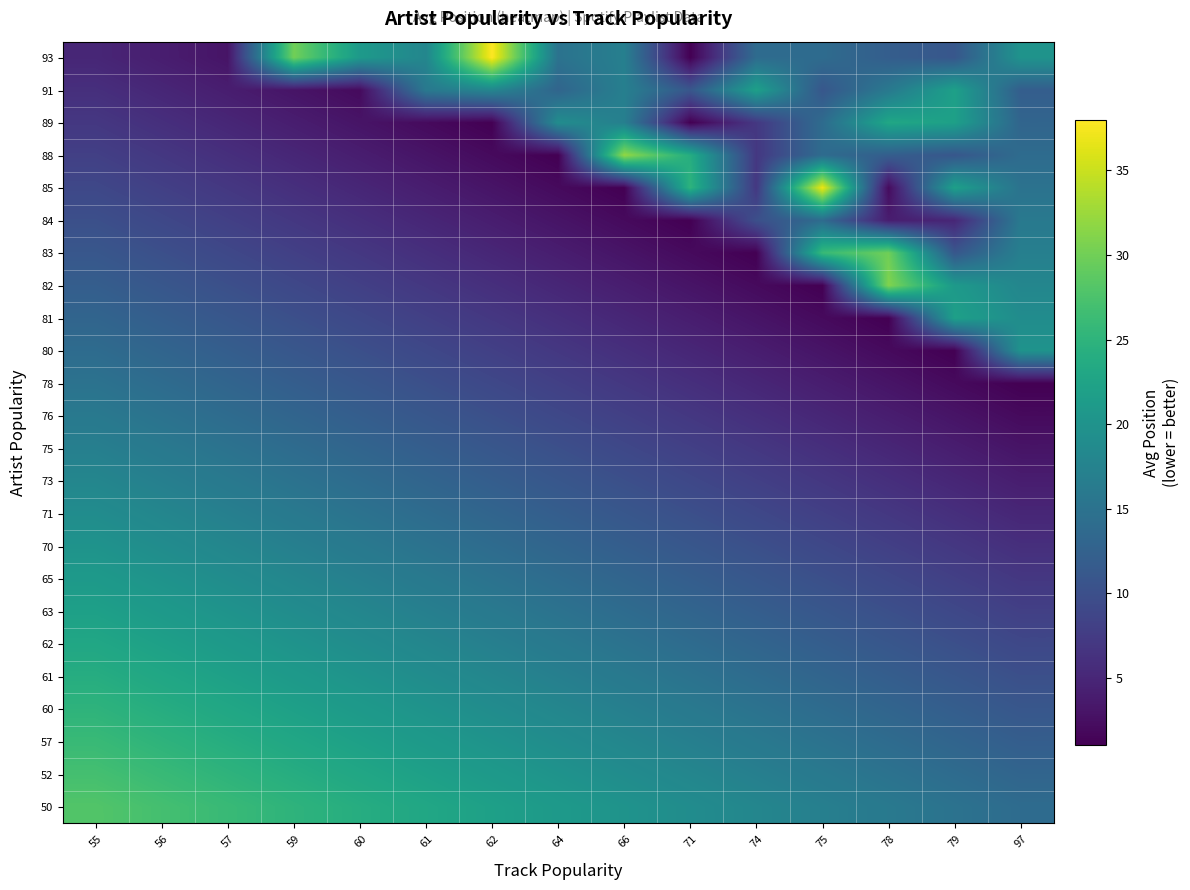

Reading left to right, what are all the values shown in this chart?

50: 55=28	56=27	57=26	59=25	60=24	61=23	62=22	64=21	66=20	71=19	74=18	75=17	78=16	79=15	97=14
52: 55=27	56=26	57=25	59=24	60=23	61=22	62=21	64=20	66=19	71=18	74=17	75=16	78=15	79=14	97=13
57: 55=26	56=25	57=24	59=23	60=22	61=21	62=20	64=19	66=18	71=17	74=16	75=15	78=14	79=13	97=12
60: 55=25	56=24	57=23	59=22	60=21	61=20	62=19	64=18	66=17	71=16	74=15	75=14	78=13	79=12	97=11
61: 55=24	56=23	57=22	59=21	60=20	61=19	62=18	64=17	66=16	71=15	74=14	75=13	78=12	79=11	97=10
62: 55=23	56=22	57=21	59=20	60=19	61=18	62=17	64=16	66=15	71=14	74=13	75=12	78=11	79=10	97=9
63: 55=22	56=21	57=20	59=19	60=18	61=17	62=16	64=15	66=14	71=13	74=12	75=11	78=10	79=9	97=8
65: 55=21	56=20	57=19	59=18	60=17	61=16	62=15	64=14	66=13	71=12	74=11	75=10	78=9	79=8	97=7
70: 55=20	56=19	57=18	59=17	60=16	61=15	62=14	64=13	66=12	71=11	74=10	75=9	78=8	79=7	97=6
71: 55=19	56=18	57=17	59=16	60=15	61=14	62=13	64=12	66=11	71=10	74=9	75=8	78=7	79=6	97=5
73: 55=18	56=17	57=16	59=15	60=14	61=13	62=12	64=11	66=10	71=9	74=8	75=7	78=6	79=5	97=4
75: 55=17	56=16	57=15	59=14	60=13	61=12	62=11	64=10	66=9	71=8	74=7	75=6	78=5	79=4	97=3
76: 55=16	56=15	57=14	59=13	60=12	61=11	62=10	64=9	66=8	71=7	74=6	75=5	78=4	79=3	97=2
78: 55=15	56=14	57=13	59=12	60=11	61=10	62=9	64=8	66=7	71=6	74=5	75=4	78=3	79=2	97=1
80: 55=14	56=13	57=12	59=11	60=10	61=9	62=8	64=7	66=6	71=5	74=4	75=3	78=2	79=1	97=20
81: 55=13	56=12	57=11	59=10	60=9	61=8	62=7	64=6	66=5	71=4	74=3	75=2	78=1	79=22	97=19
82: 55=12	56=11	57=10	59=9	60=8	61=7	62=6	64=5	66=4	71=3	74=2	75=1	78=31	79=21	97=18
83: 55=11	56=10	57=9	59=8	60=7	61=6	62=5	64=4	66=3	71=2	74=1	75=26	78=30	79=11	97=17
84: 55=10	56=9	57=8	59=7	60=6	61=5	62=4	64=3	66=2	71=1	74=10	75=14	78=4	79=5	97=16
85: 55=9	56=8	57=7	59=6	60=5	61=4	62=3	64=2	66=1	71=25	74=7	75=37	78=2	79=22	97=15
88: 55=8	56=7	57=6	59=5	60=4	61=3	62=2	64=1	66=32	71=24	74=7	75=14	78=12	79=11	97=14
89: 55=7	56=6	57=5	59=4	60=3	61=2	62=1	64=19	66=17	71=1	74=7	75=14	78=23	79=22	97=13
91: 55=6	56=5	57=4	59=3	60=2	61=16	62=18	64=13	66=17	71=11	74=22	75=11	78=16	79=22	97=12
93: 55=5	56=4	57=3	59=30	60=21	61=18	62=38	64=15	66=17	71=1	74=14	75=14	78=12	79=11	97=20